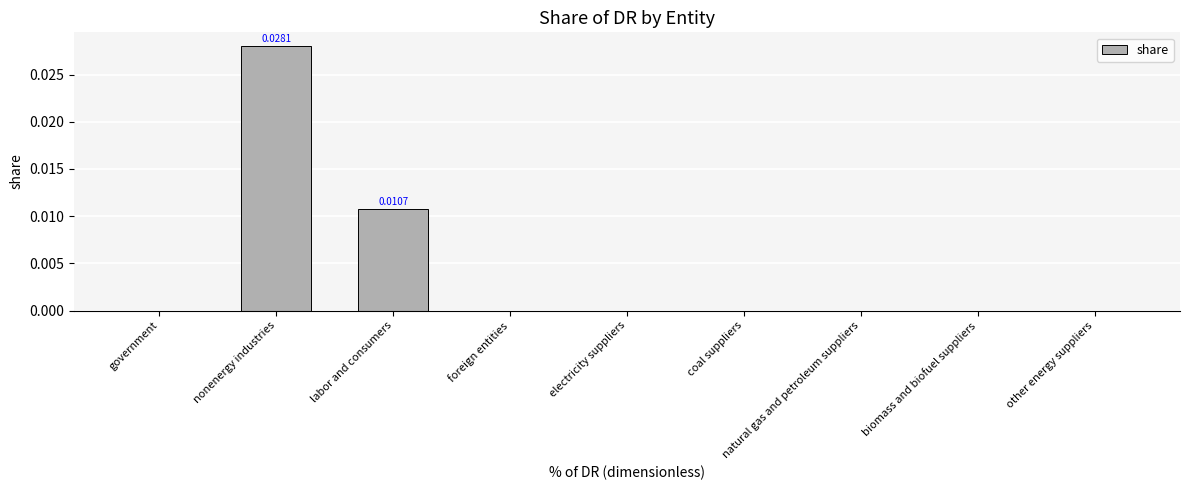

Are the bars horizontal?

No